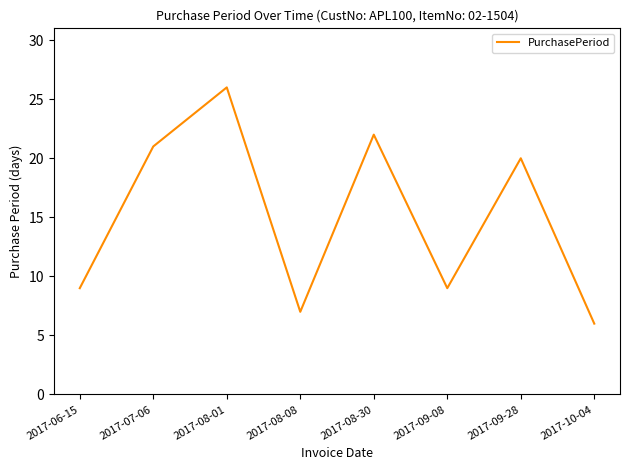

What is the ratio of the value at 2017-09-28 to the value at 2017-08-30?

0.9